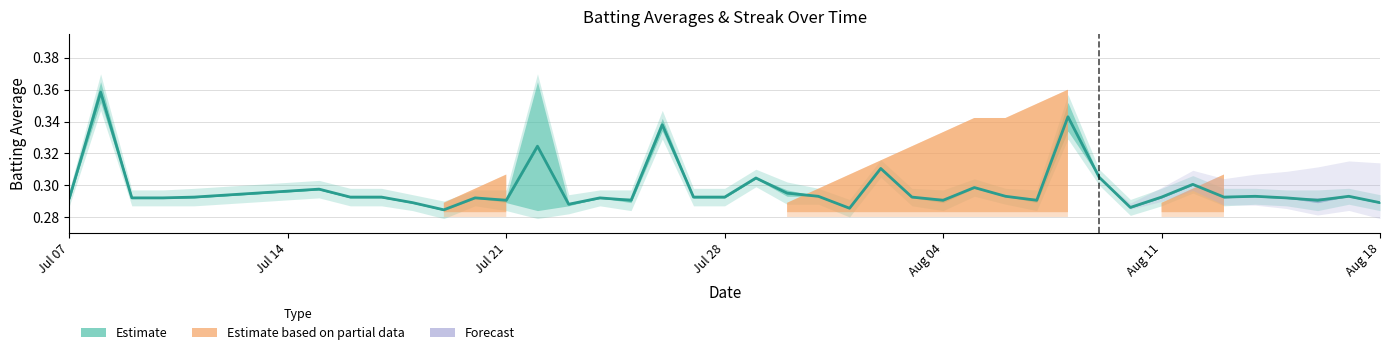

Is it true that the value at 13 is 0.4?

False